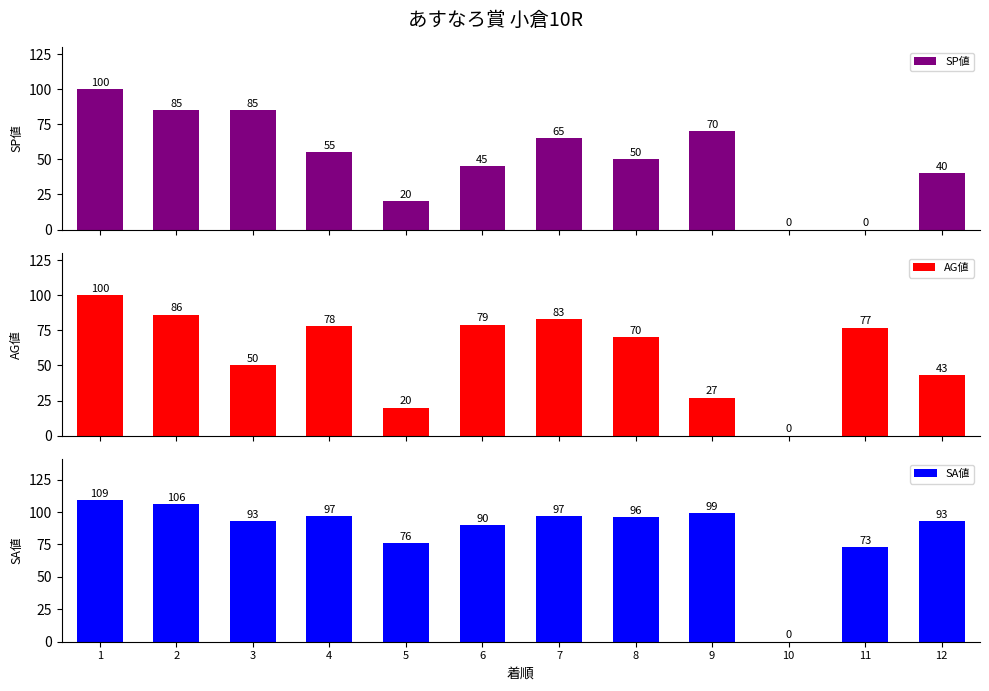

Reading right to left, transcribe all the data shown in this chart.

SP値: 40	0	0	70	50	65	45	20	55	85	85	100
AG値: 43	77	0	27	70	83	79	20	78	50	86	100
SA値: 93	73	0	99	96	97	90	76	97	93	106	109